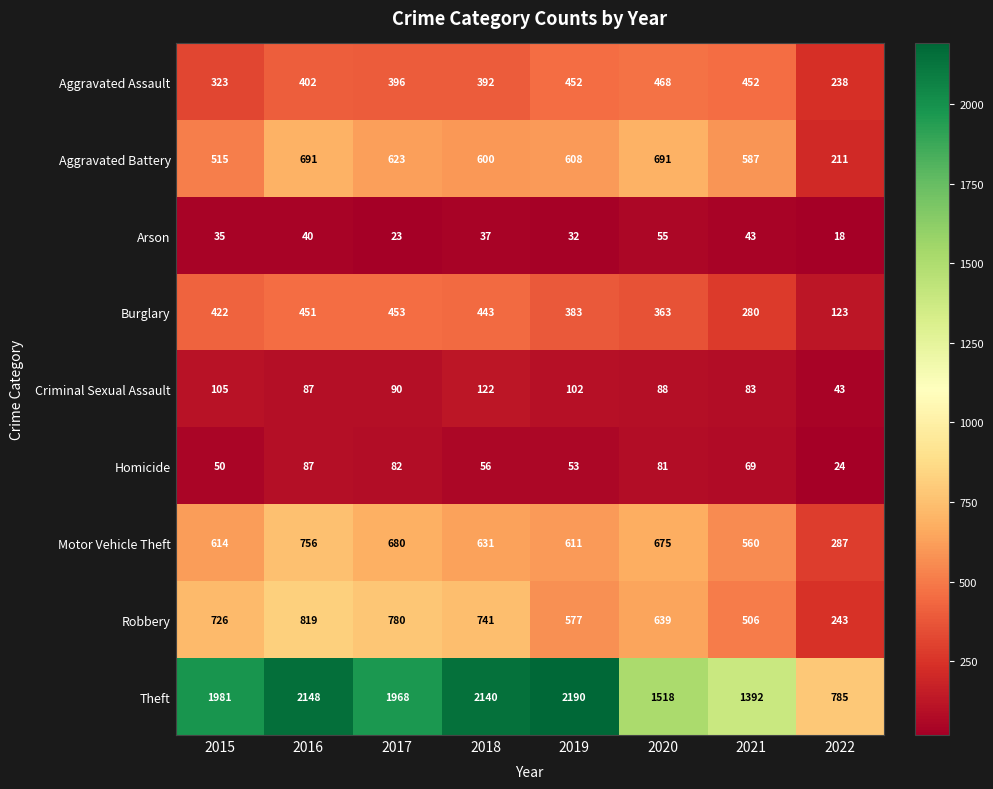

Which series has the widest spread of values?

Theft